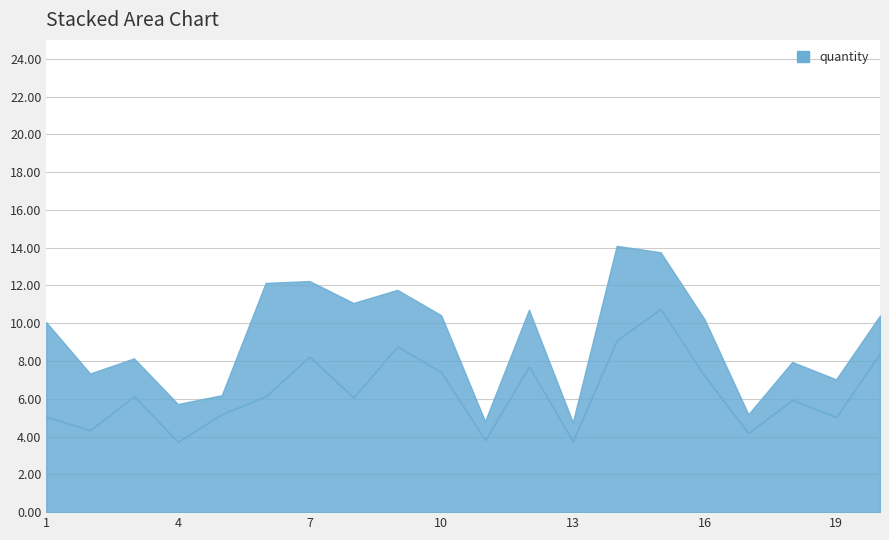

Reading left to right, extract all data points from this chart.

1=5.1	2=4.3	3=6.1	4=3.7	5=5.2	6=6.1	7=8.2	8=6.1	9=8.8	10=7.4	11=3.8	12=7.7	13=3.8	14=9.1	15=10.8	16=7.2	17=4.2	18=6.0	19=5.0	20=8.4